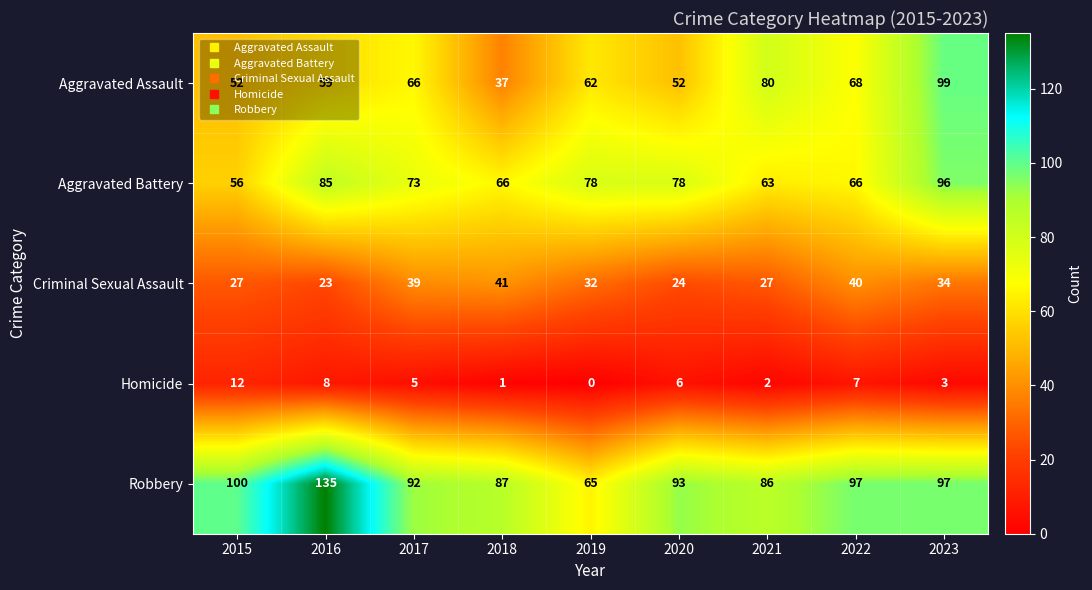

The value of Aggravated Assault at 2023 is 173. True or false?

False